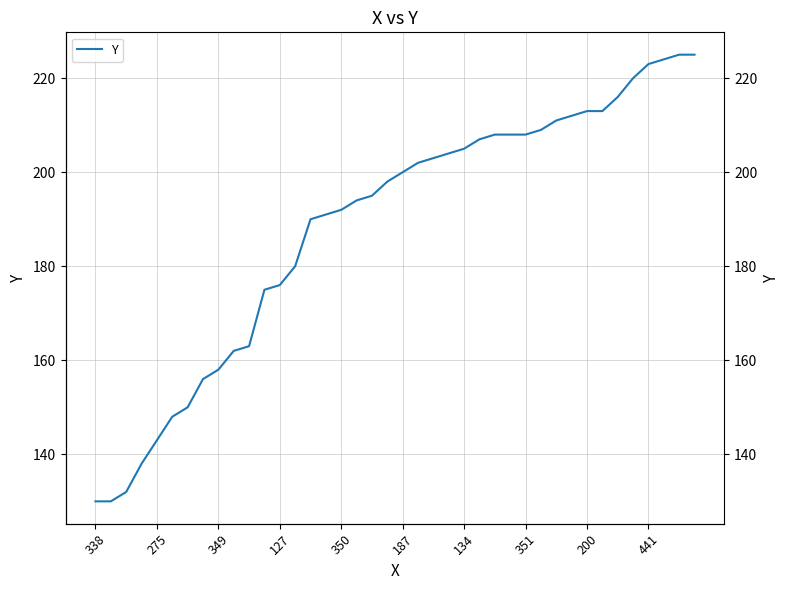

How many lines are shown in the chart?

1